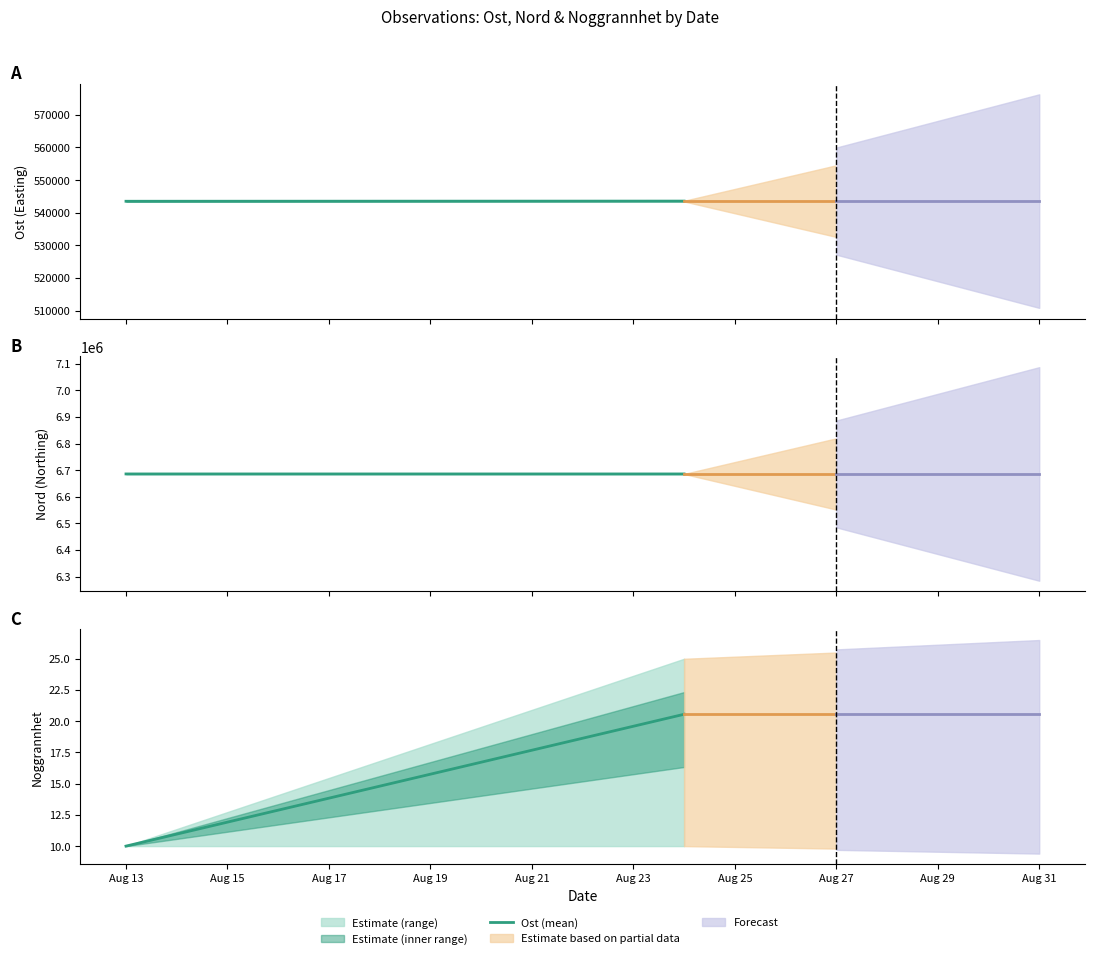

How many data points in Ost (mean) are less than 543568?

1